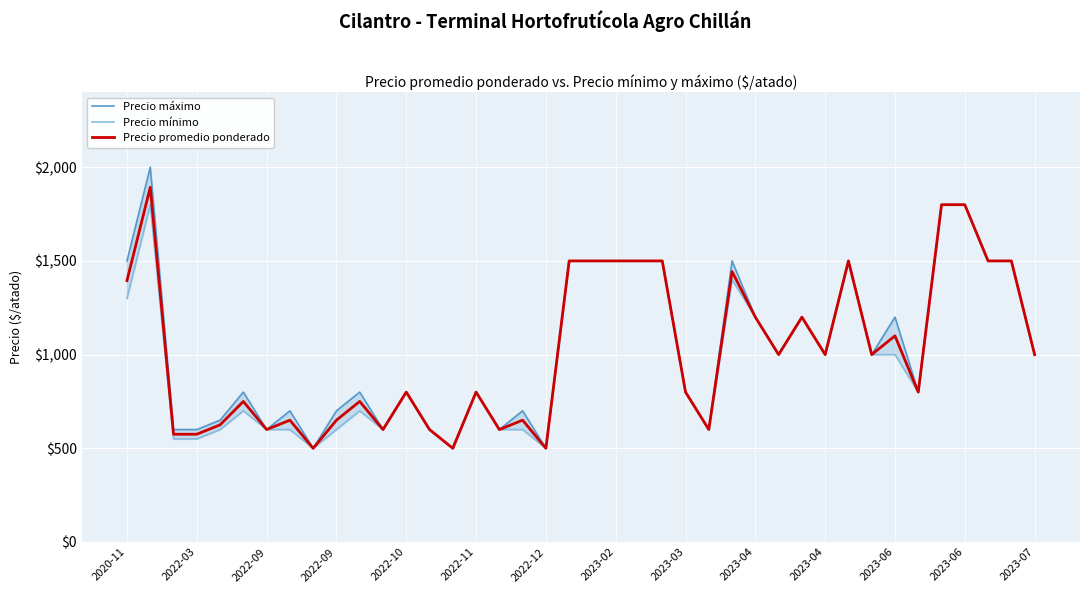

What are all the series names shown in the legend?

Precio máximo, Precio mínimo, Precio promedio ponderado